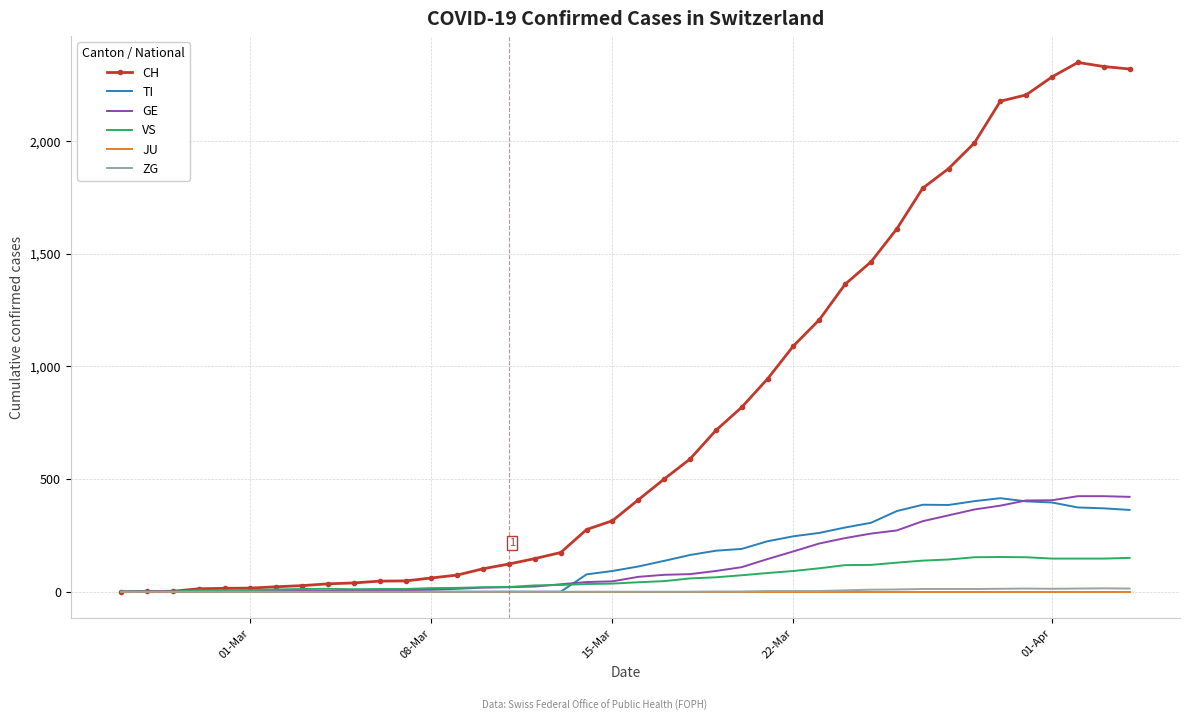

Which series has the widest spread of values?

CH